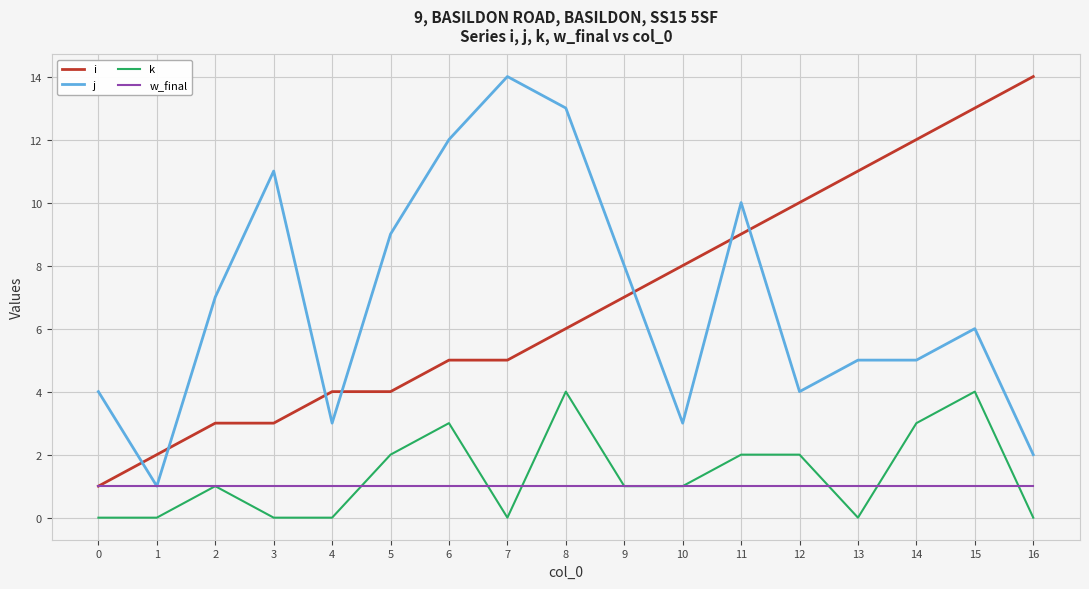

Which category has the highest value in the i series?

16